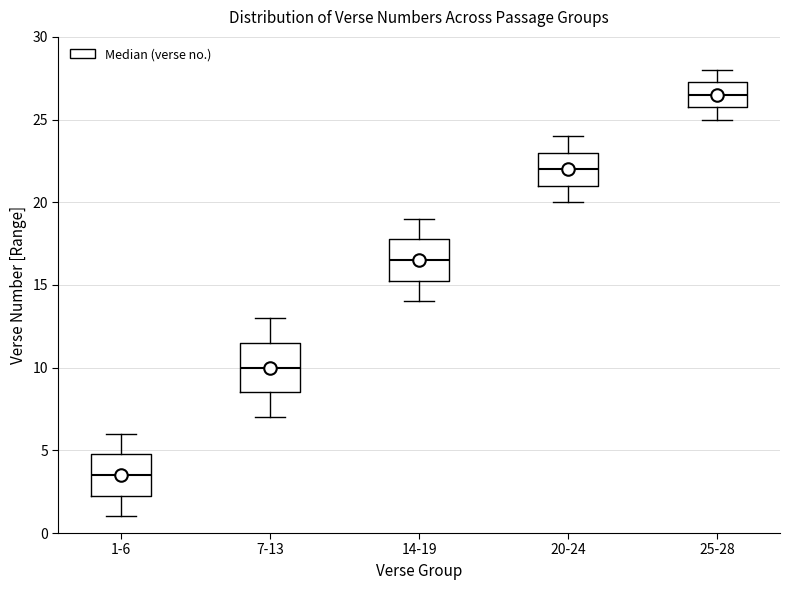

Where does the lower whisker of the box for 20-24 end on the y-axis? The values are not printed on the chart, so give them approximately, as read against the axis.

20.0